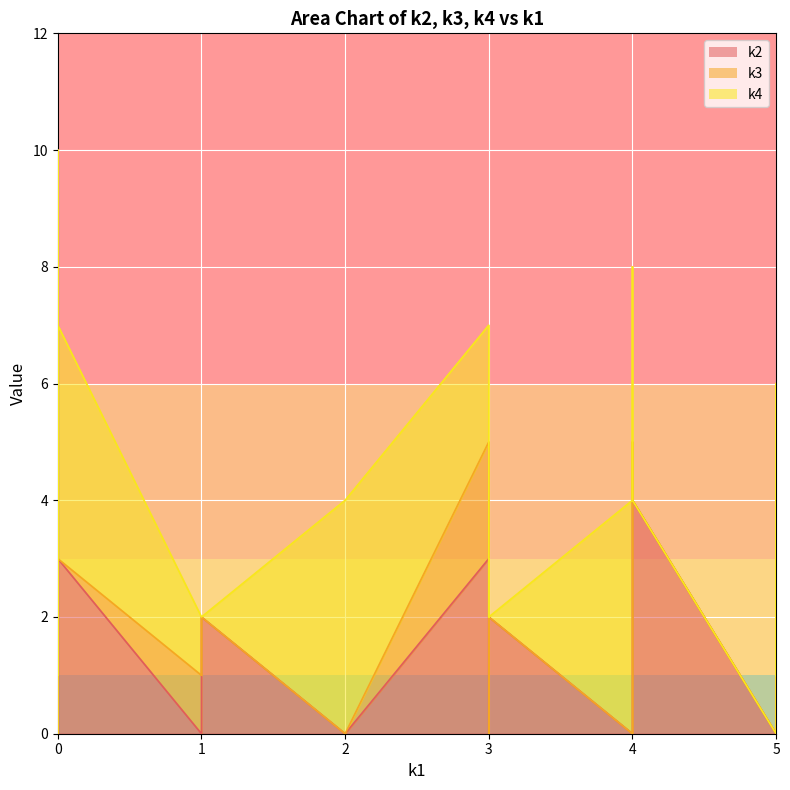

After their last crossing, which series has the higher values: k3 or k4?

k4